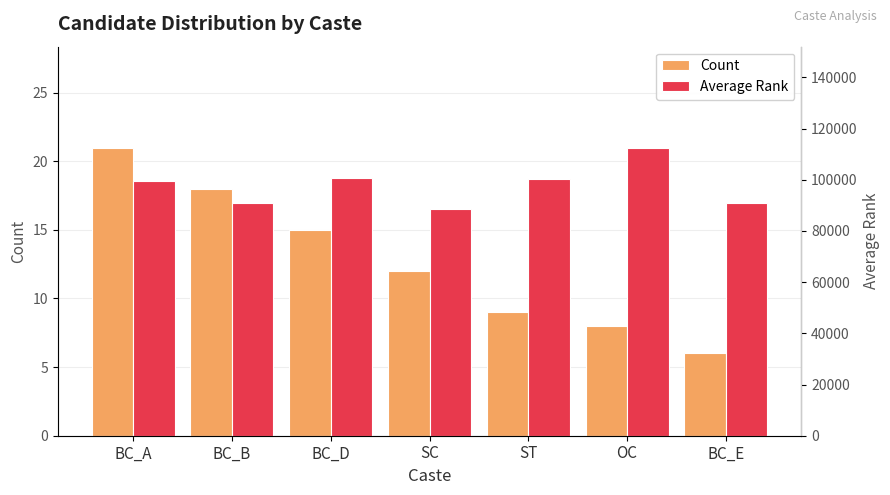

What is the difference between the highest and lowest values at BC_A?

99488